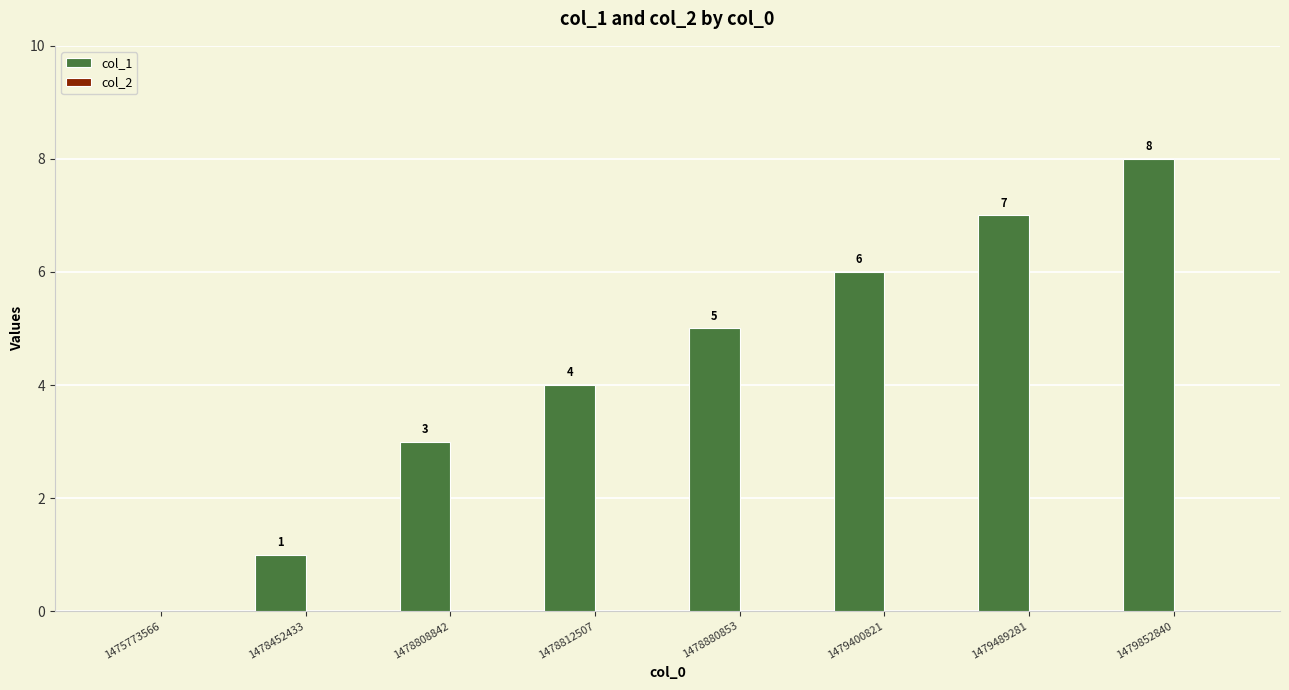

At which label is the value closest to 4?

1478812507